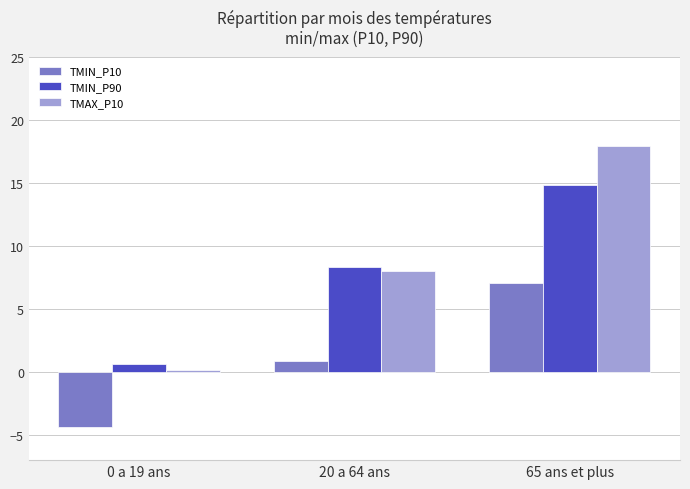

List the series in order of their peak value, highest first.

TMAX_P10, TMIN_P90, TMIN_P10